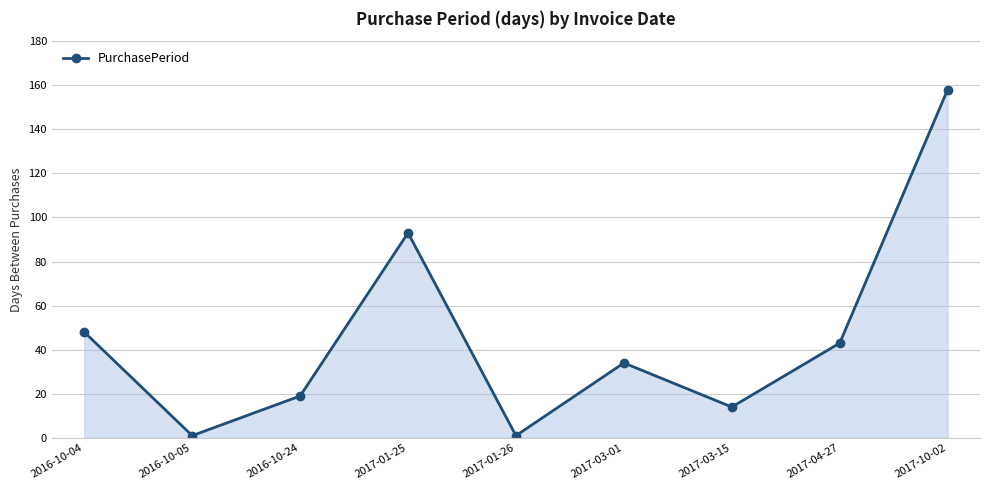

At which label is the value closest to 79?

2017-01-25